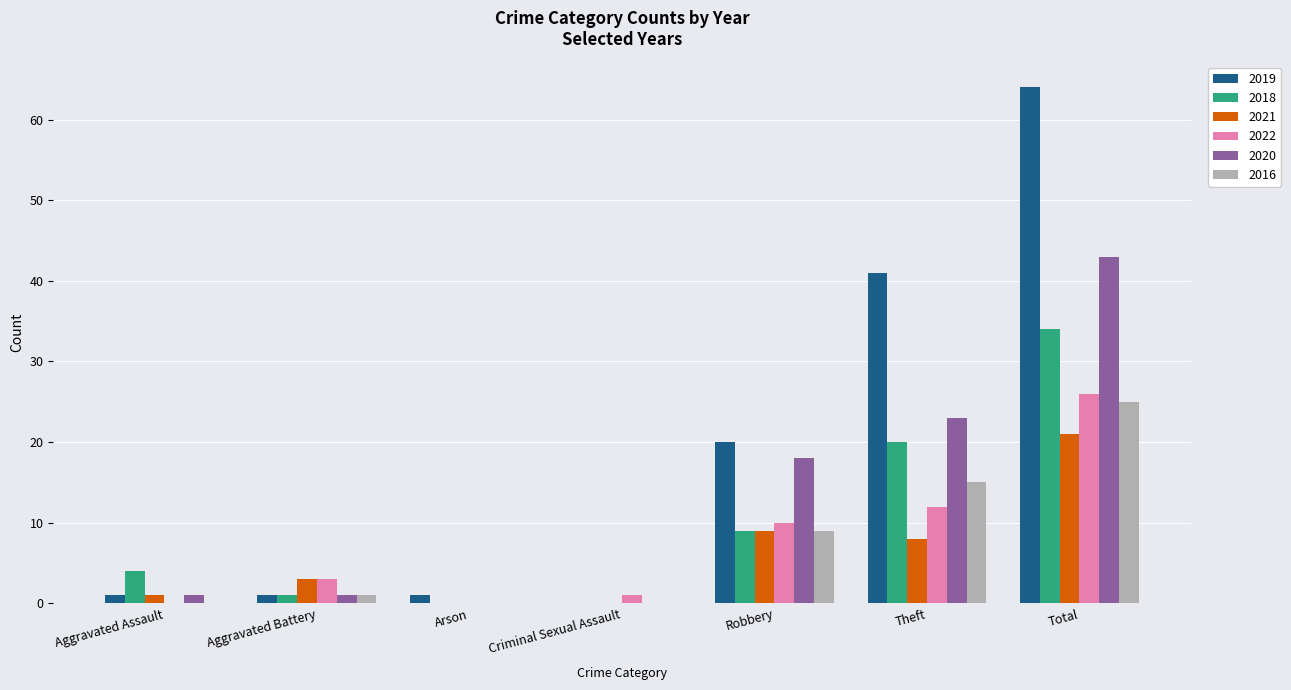

True or false: 2022 has a value of 17 at Total.

False